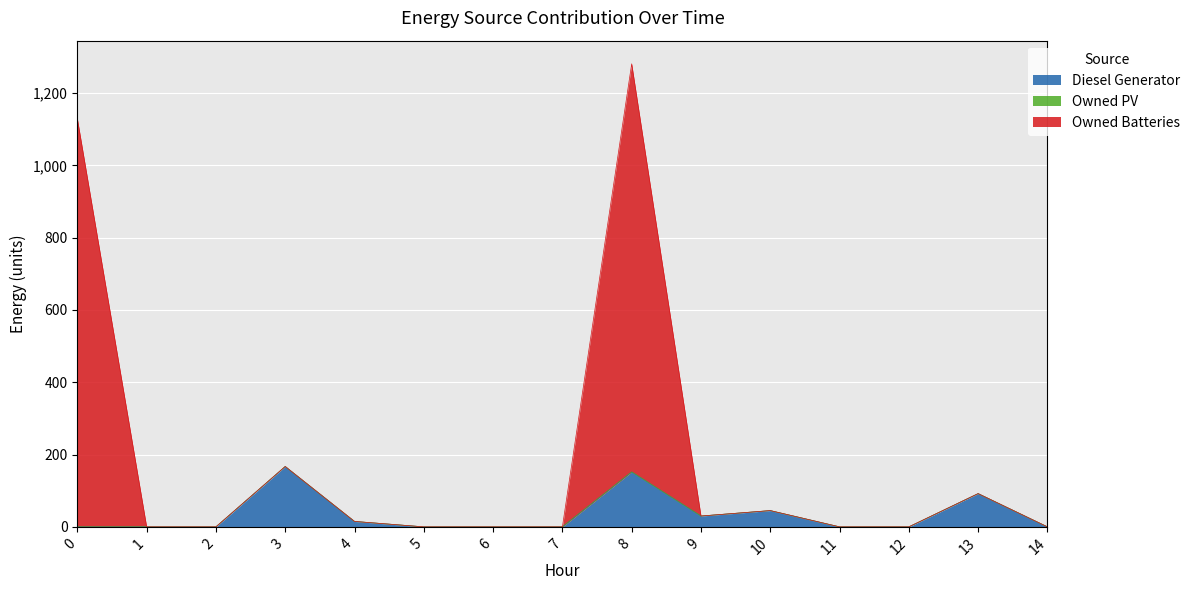

Is the value of Owned Batteries at 1 greater than the value of Diesel Generator at 3?

No